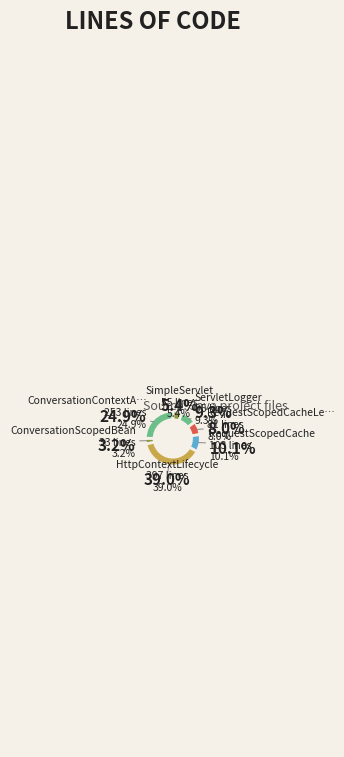

How many segments does this pie chart have?

7